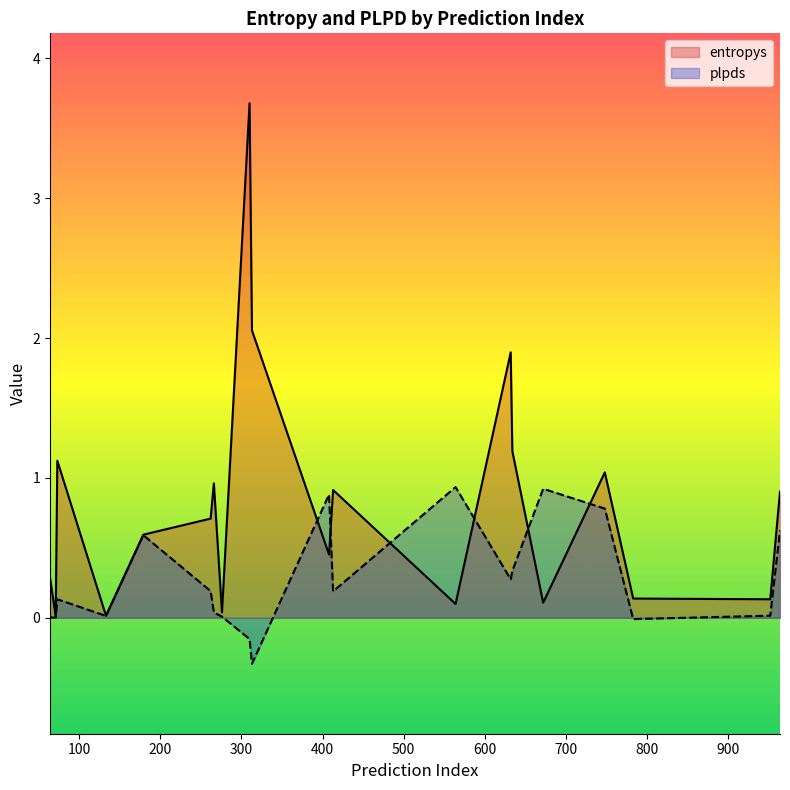

What is the difference between the maximum and second lowest values in the plpds series?

1.1